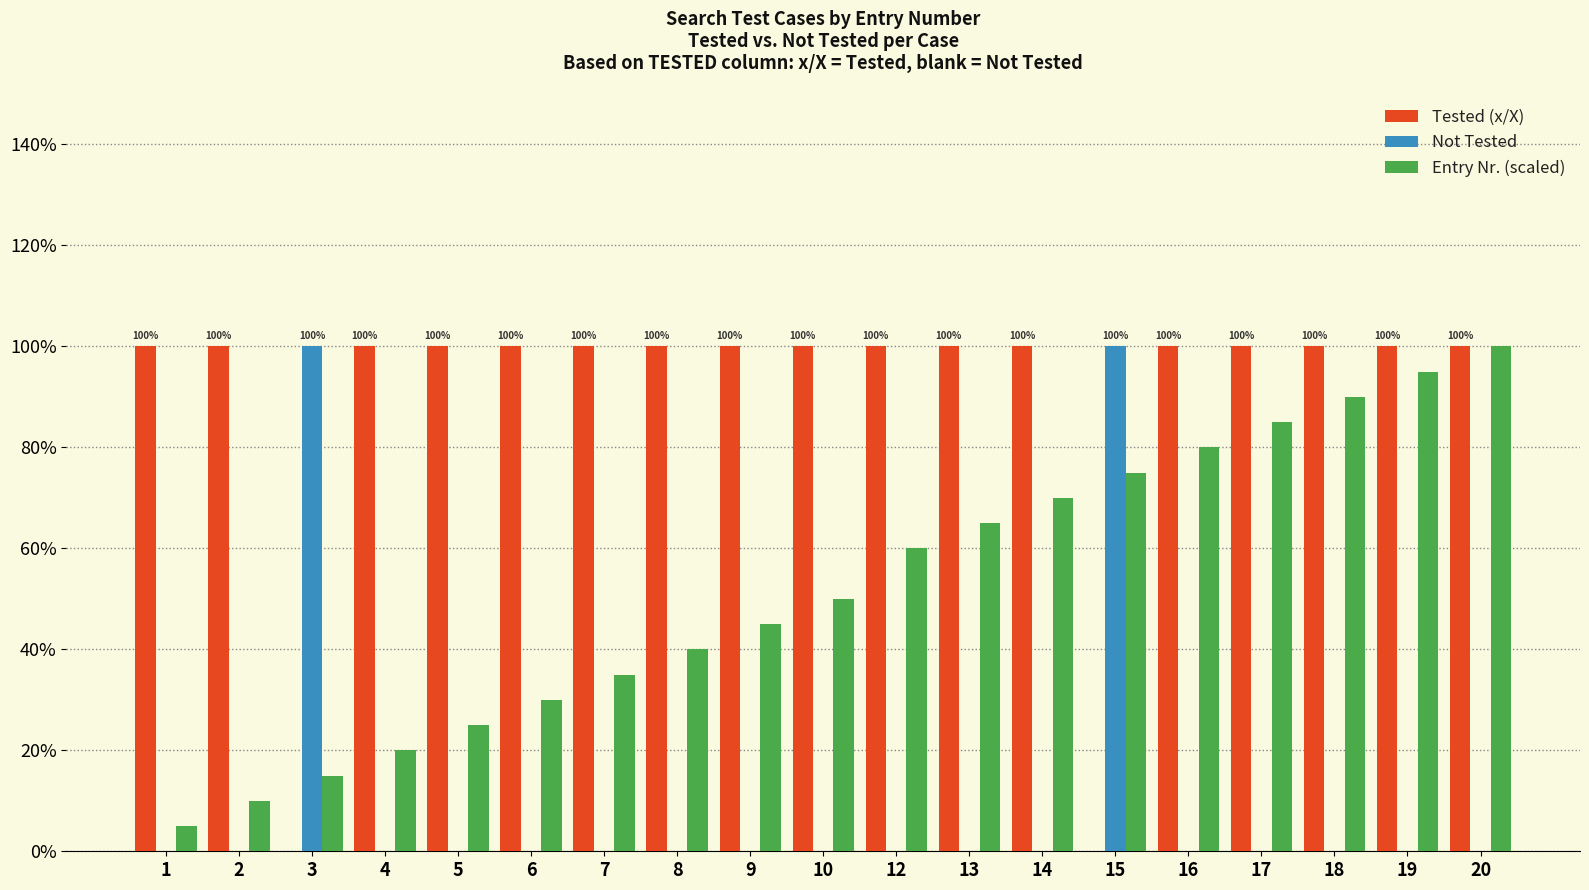

Read the Not Tested value at 15.

1.0